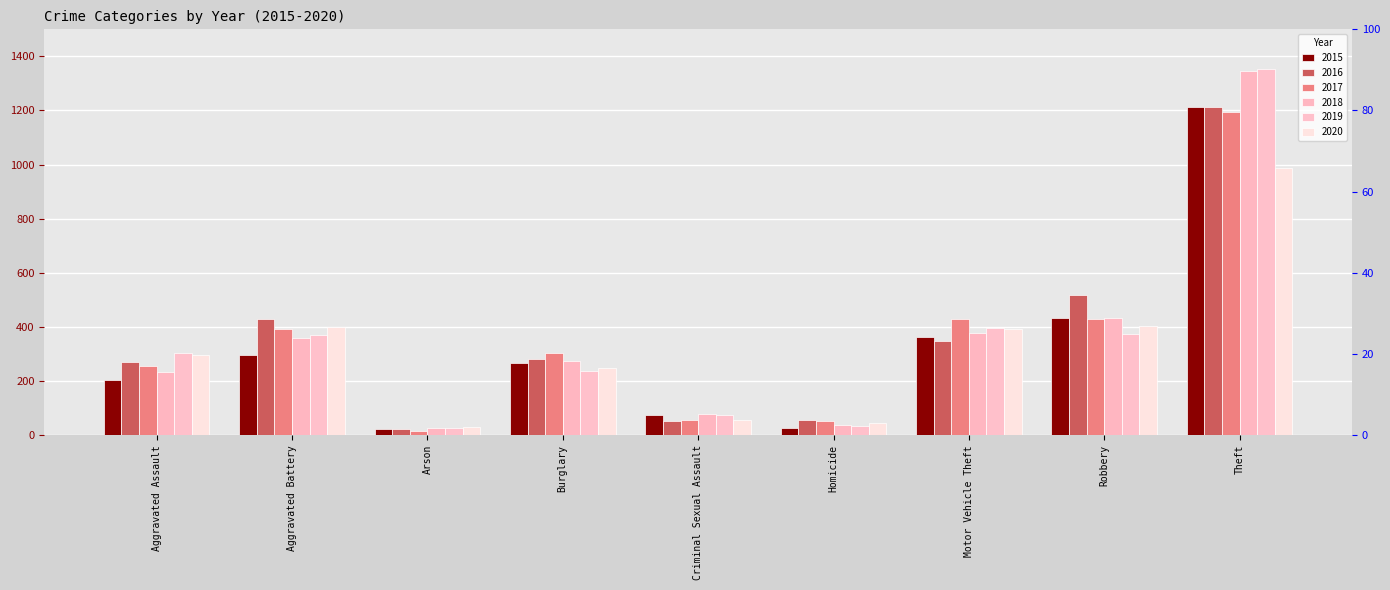

Which category has the lowest value in the 2017 series?

Arson